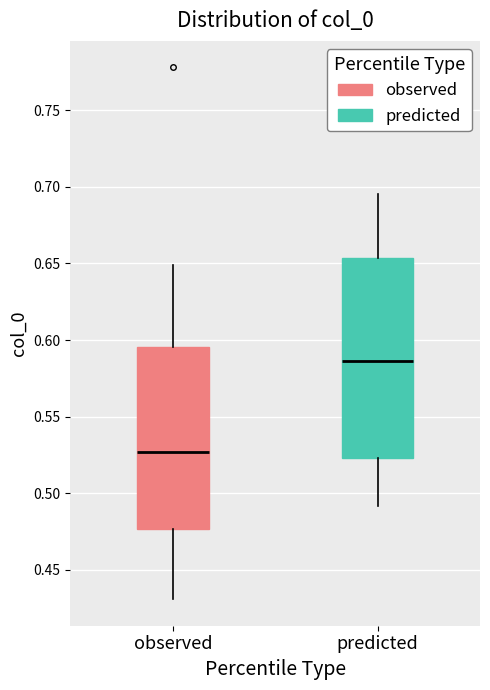

Reading left to right, read every box against the y-axis: the position of its median line, the range the box covers, and the ends of its whiskers. The values are not printed on the chart, so give them approximately, as read against the axis.

observed: median 0.525, box 0.475 to 0.595, whiskers 0.430 to 0.650
predicted: median 0.585, box 0.525 to 0.655, whiskers 0.490 to 0.695